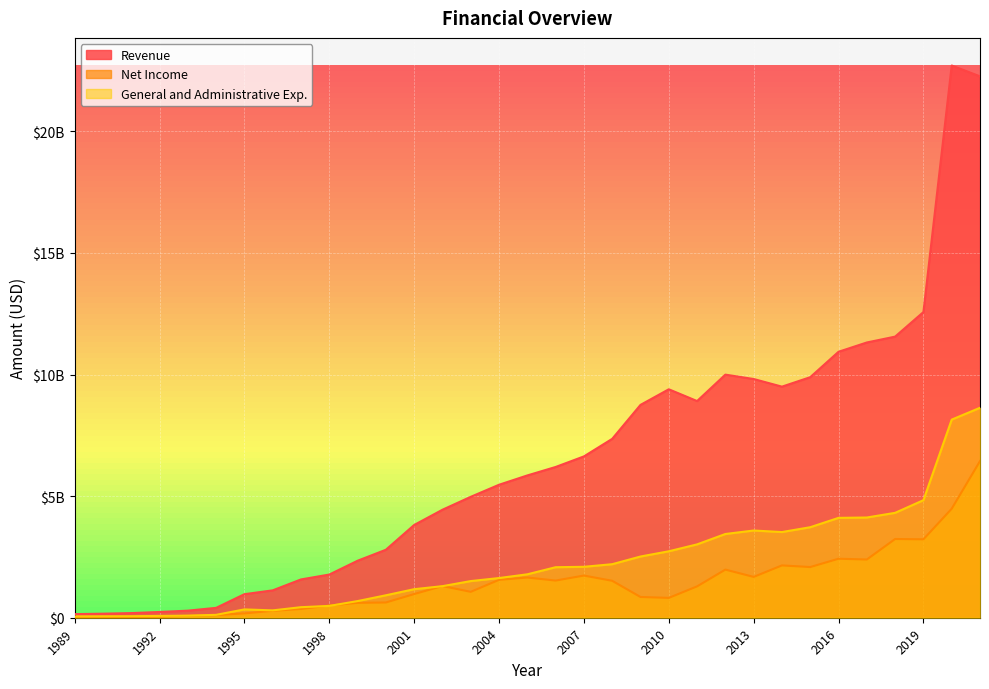

What is the sum of all General and Administrative Exp. values?

74085946000